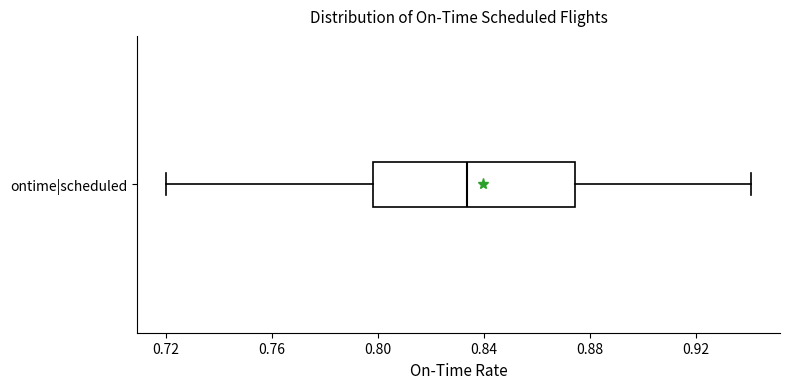

Transcribe this box plot: give where the median line is, the range the box spans, and where the two whiskers end, as read against the x-axis. The values are not printed on the chart, so give them approximately, as read against the axis.

median 0.835, box 0.800 to 0.875, whiskers 0.720 to 0.940